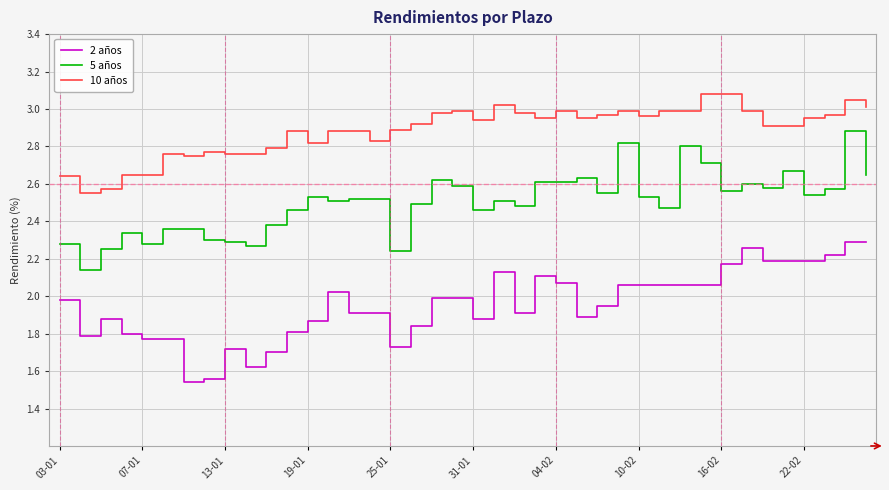

What is the maximum value shown in the chart?

3.1